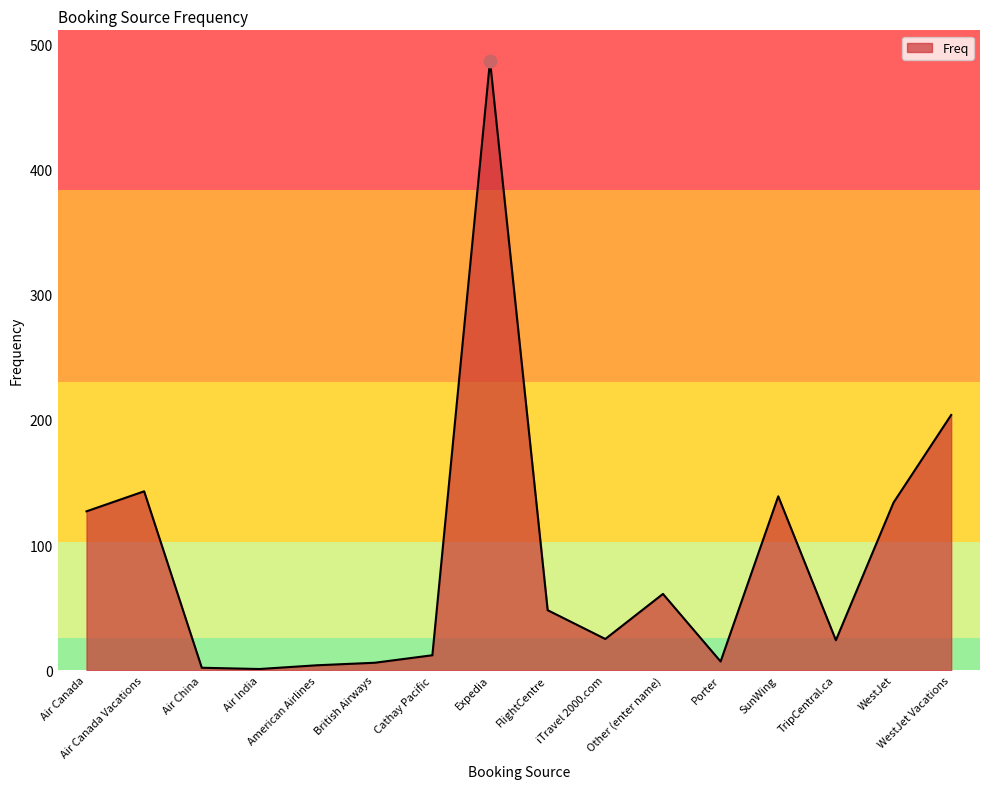

Approximately how many times larger is the value at WestJet Vacations compared to SunWing?

1.5